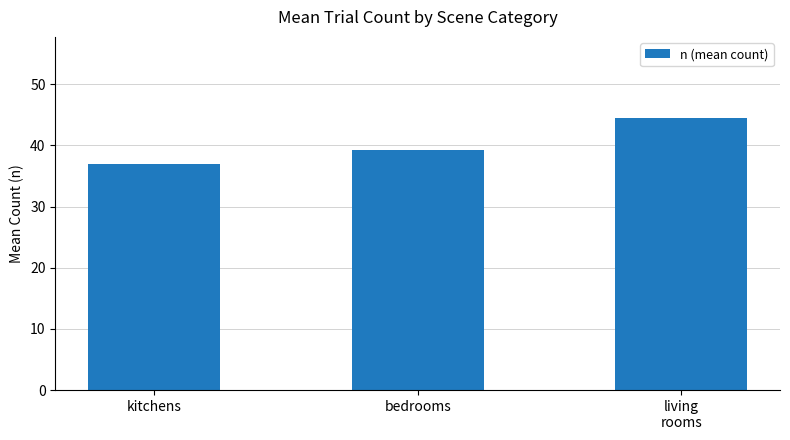

What is the change in value from kitchens to bedrooms?

+2.2